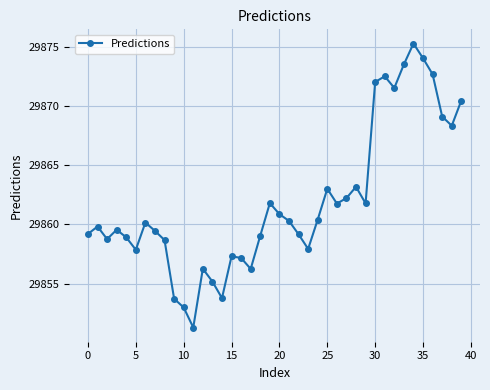

What is the sum of all values?

1194477.3